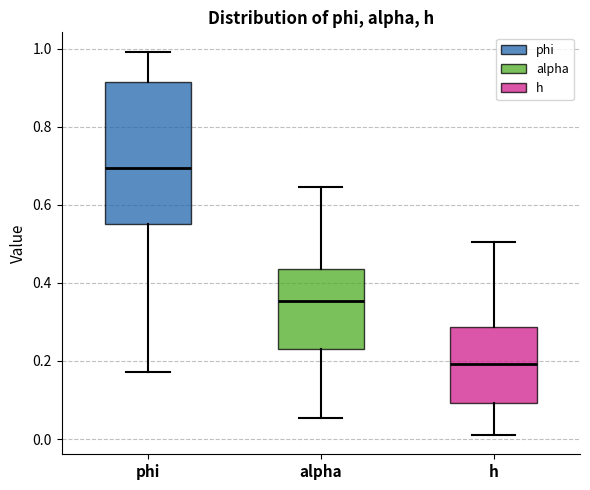

Reading left to right, transcribe this box plot: for each box, give where its median line is, the range the box spans, and where its two whiskers end, as read against the y-axis. The values are not printed on the chart, so give them approximately, as read against the axis.

phi: median 0.70, box 0.56 to 0.92, whiskers 0.18 to 1.00
alpha: median 0.36, box 0.24 to 0.44, whiskers 0.06 to 0.64
h: median 0.20, box 0.10 to 0.28, whiskers 0.02 to 0.50